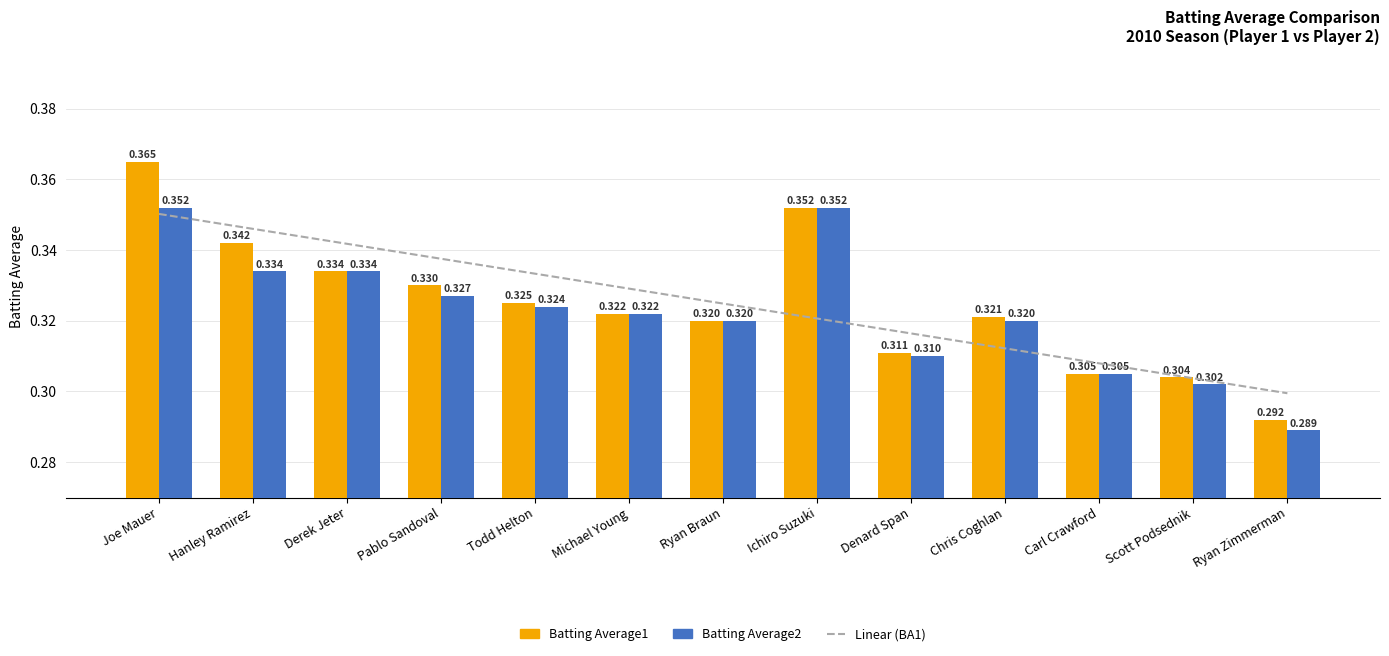

Reading left to right, what are all the values shown in this chart?

Linear (BA1): 0.4	0.3	0.3	0.3	0.3	0.3	0.3	0.3	0.3	0.3	0.3	0.3	0.3
Batting Average1: 0.4	0.3	0.3	0.3	0.3	0.3	0.3	0.4	0.3	0.3	0.3	0.3	0.3
Batting Average2: 0.4	0.3	0.3	0.3	0.3	0.3	0.3	0.4	0.3	0.3	0.3	0.3	0.3